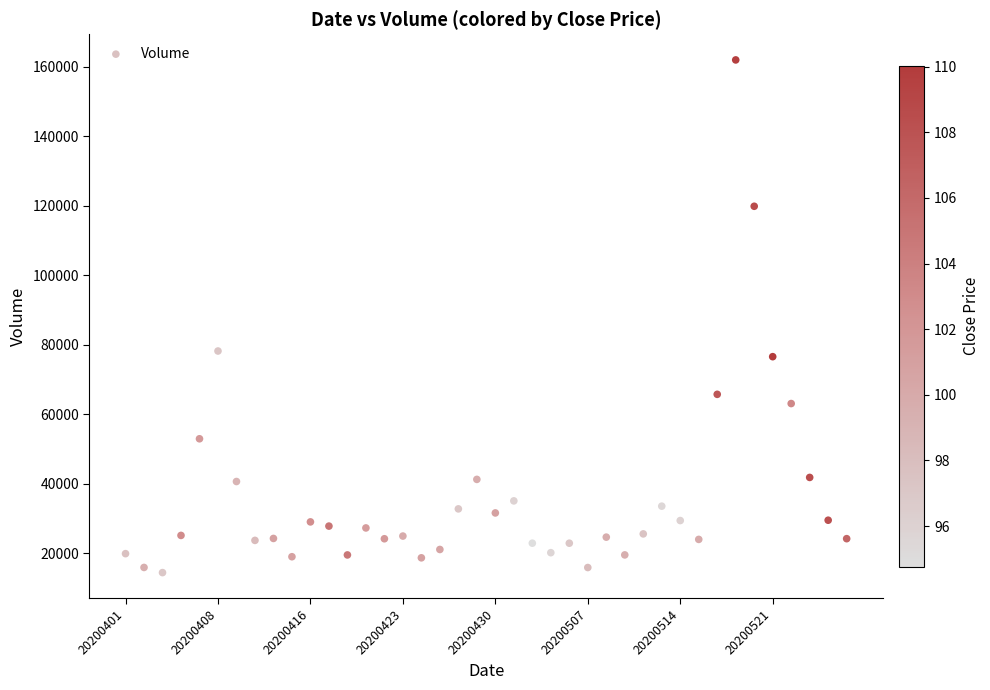

What Y value in the scatter plot is closest to 88168?

78172